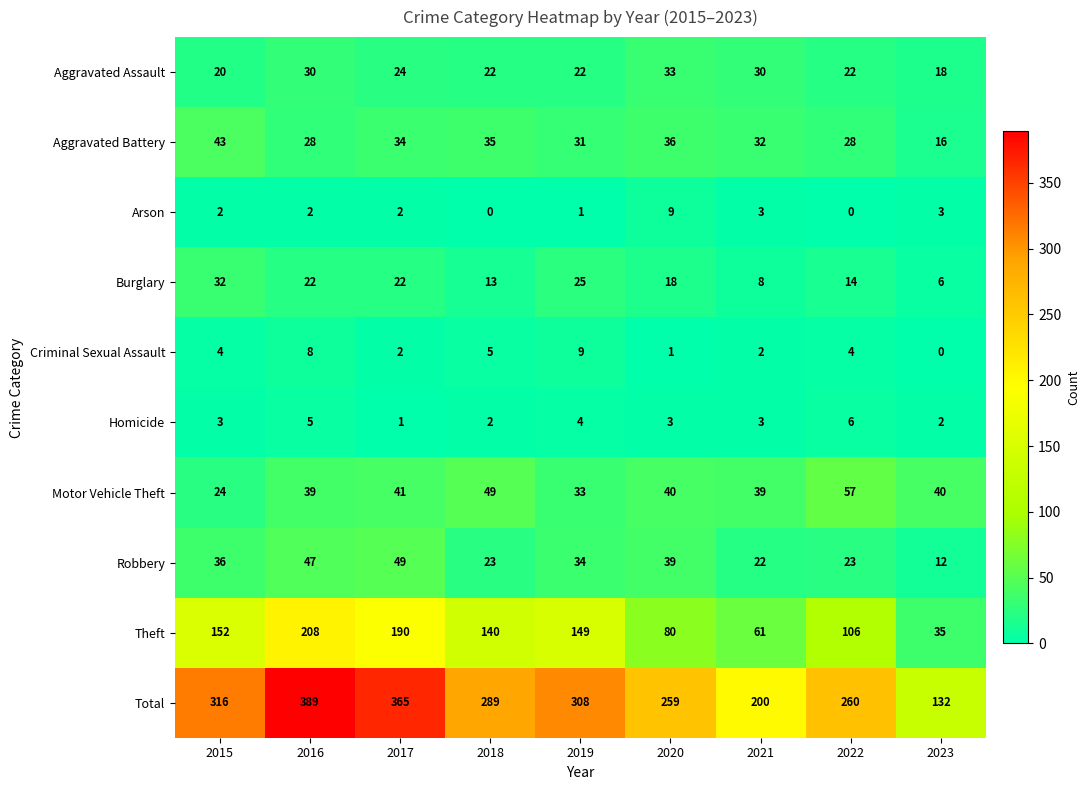

At how many categories does at least one series exceed 62?

9